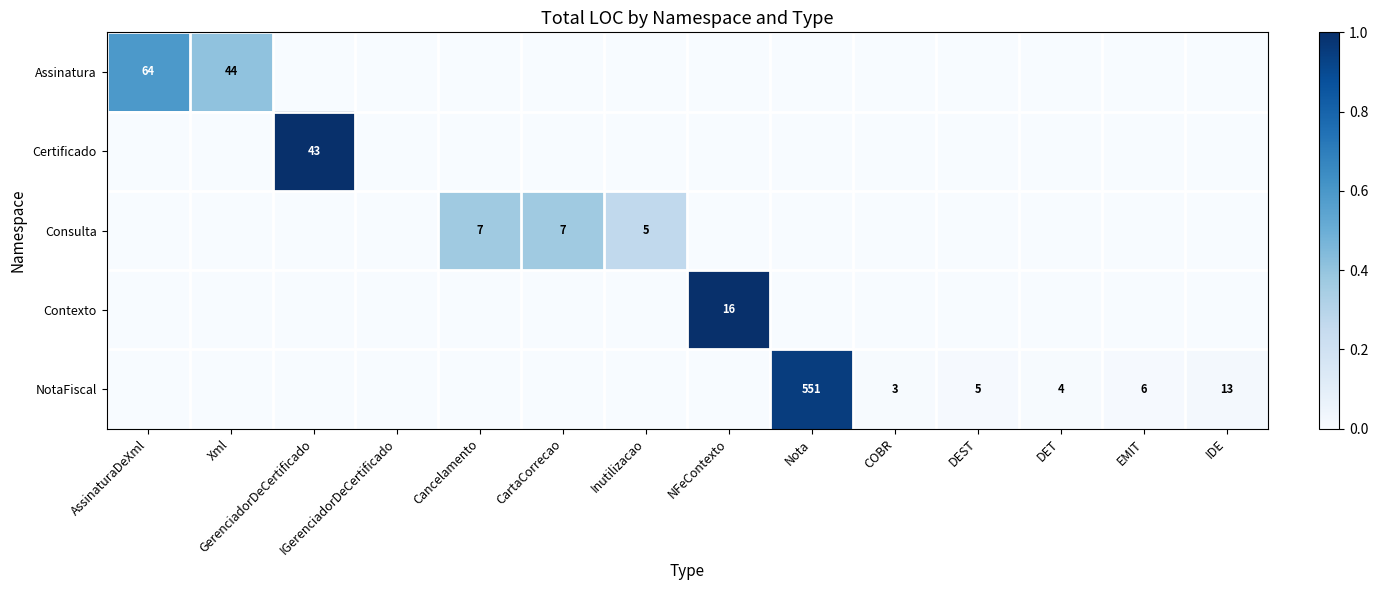

Is it true that Consulta equals 7 at CartaCorrecao?

True